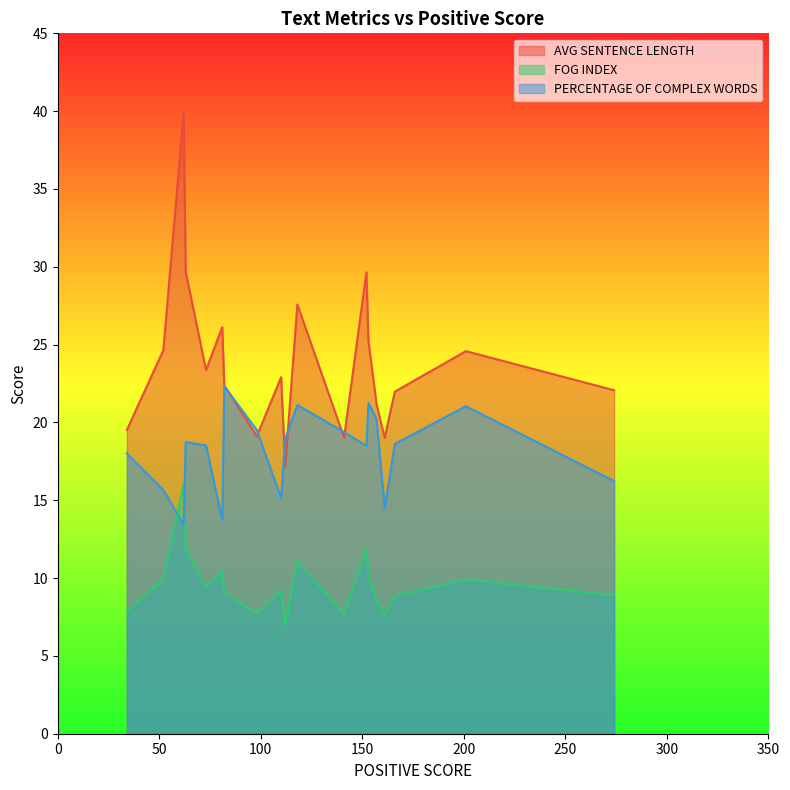

How many distinct data groups are displayed?

3